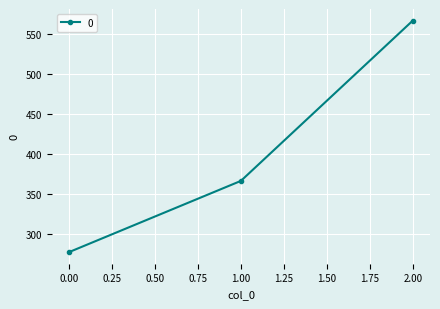

How many lines are shown in the chart?

1